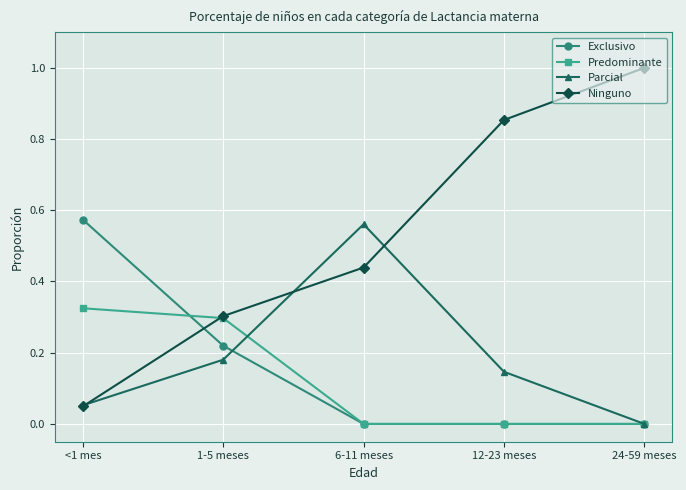

Which series ends up on top after the final intersection of Ninguno and Exclusivo?

Ninguno